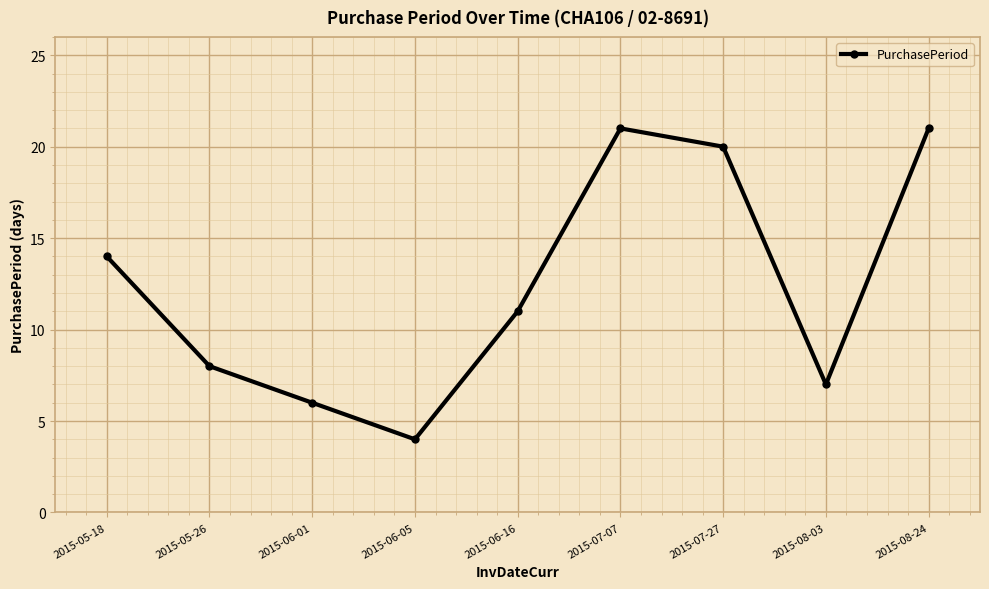

What is the label of the 9th point from the right?

2015-05-18